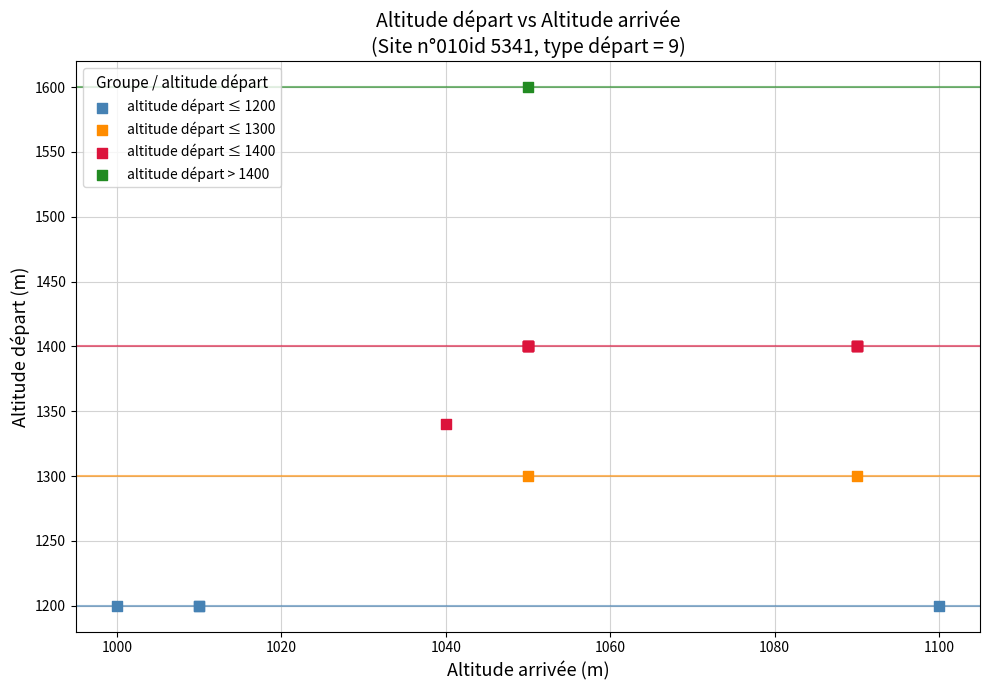

Which series contains the lowest Y value?

altitude départ ≤ 1200